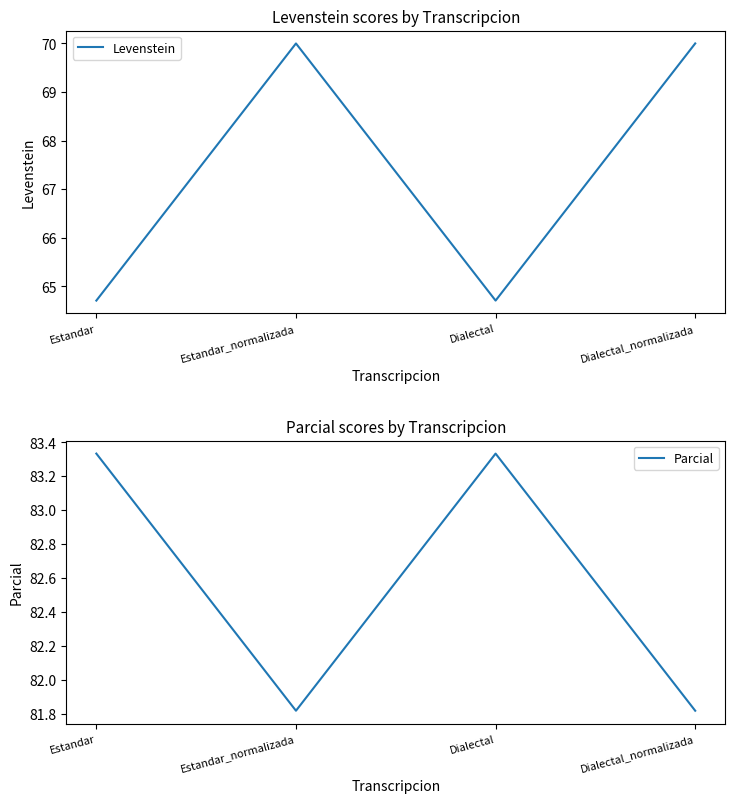

Reading left to right, list all the values displayed in this chart.

Levenstein: Estandar=64.7	Estandar_normalizada=70.0	Dialectal=64.7	Dialectal_normalizada=70.0
Parcial: Estandar=83.3	Estandar_normalizada=81.8	Dialectal=83.3	Dialectal_normalizada=81.8